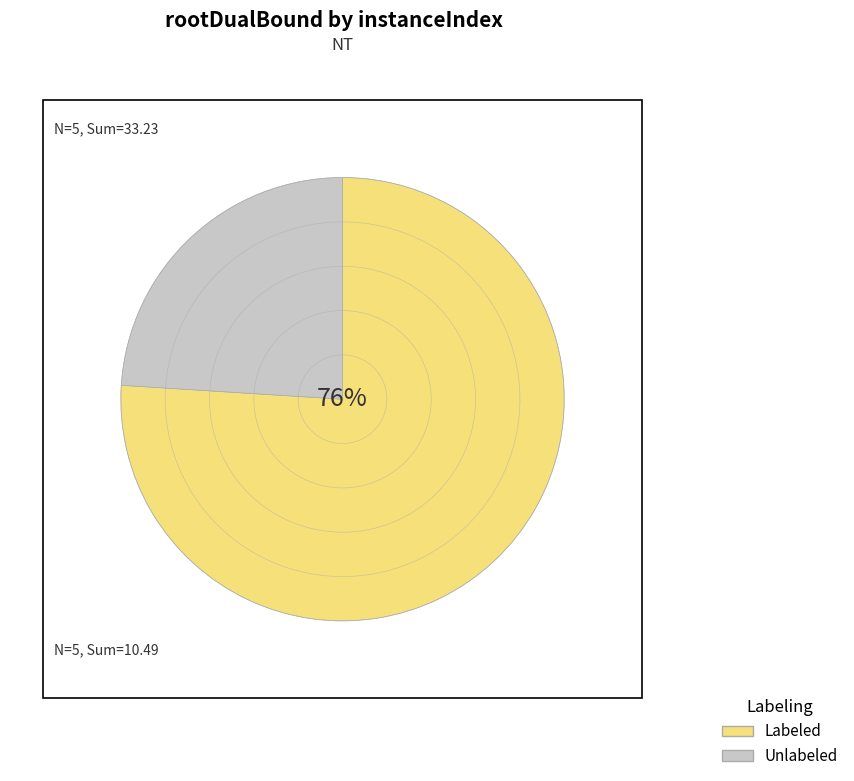

What is the largest slice in the pie chart?

Labeled